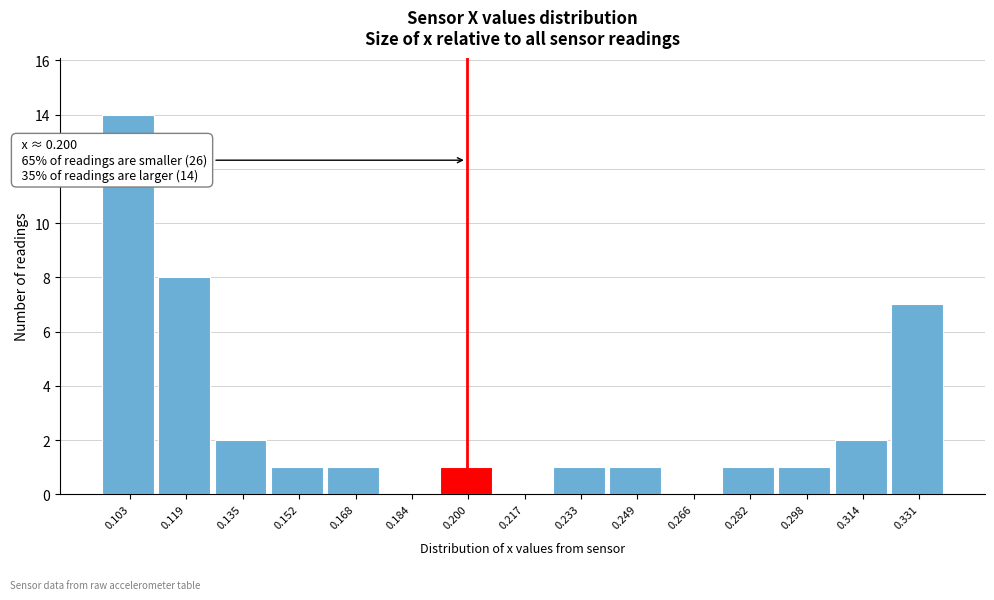

Which range on the x-axis has the tallest bar?

0.094 to 0.110